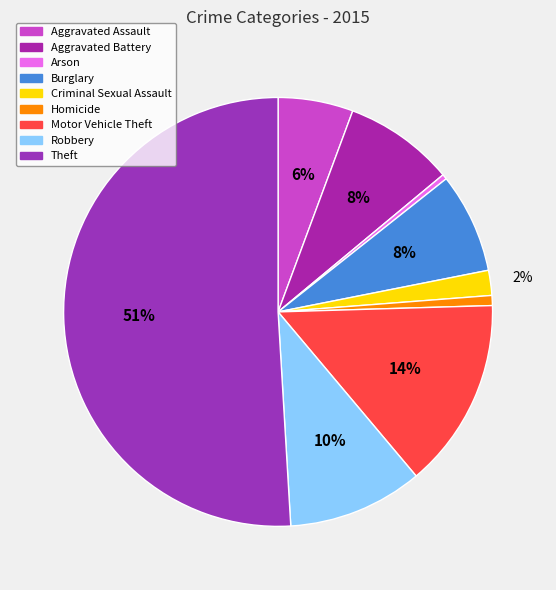

Which slice represents more than half of the pie?

Theft